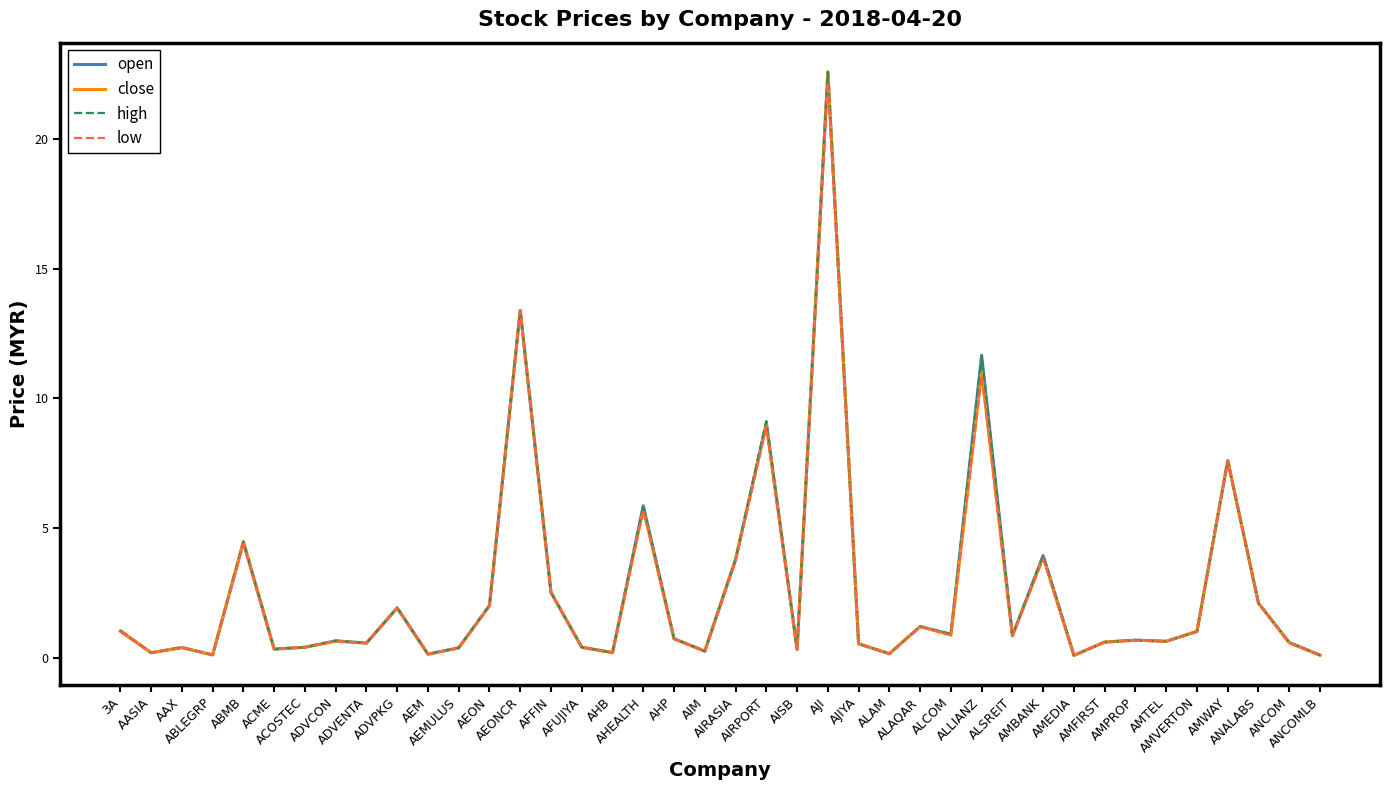

Count the number of data series in this chart.

4